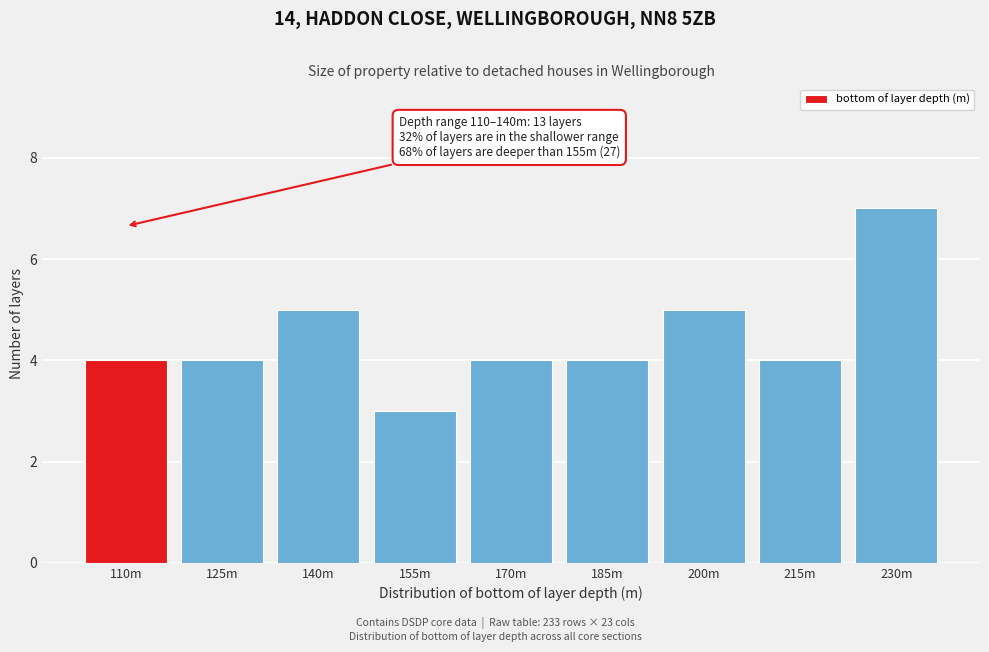

Reading left to right, extract all data points from this chart.

4	4	5	3	4	4	5	4	7